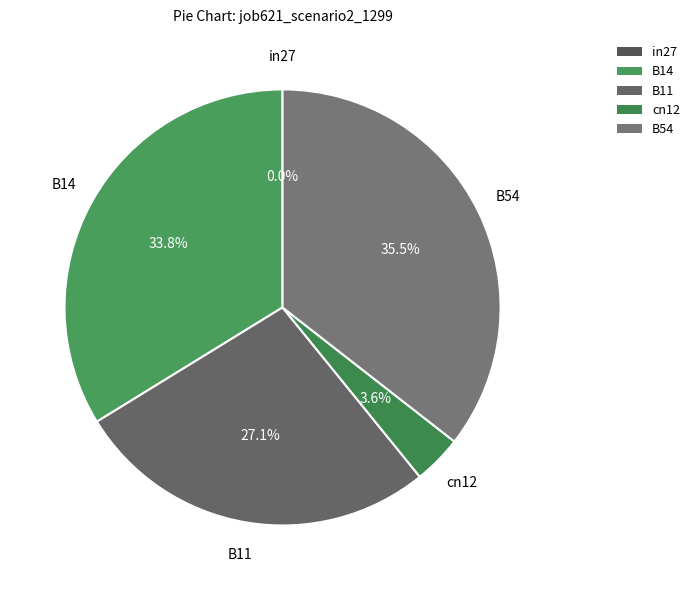

Count the number of slices in the pie.

5